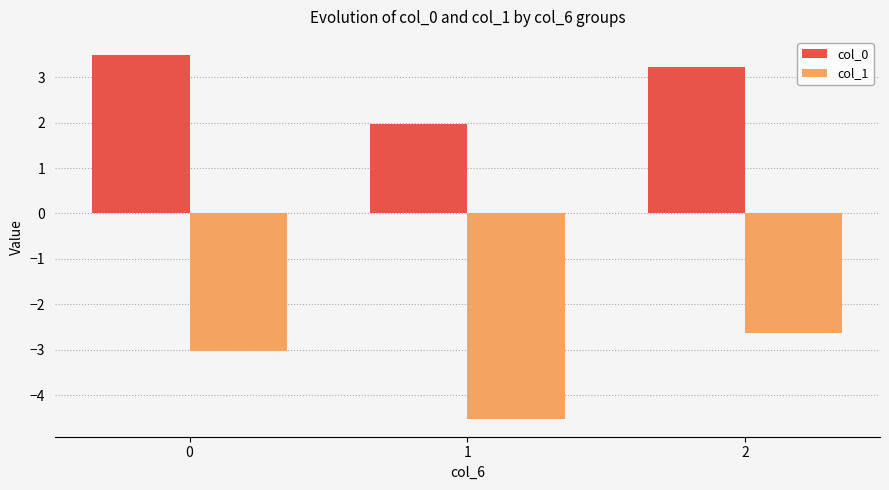

Count the number of data series in this chart.

2